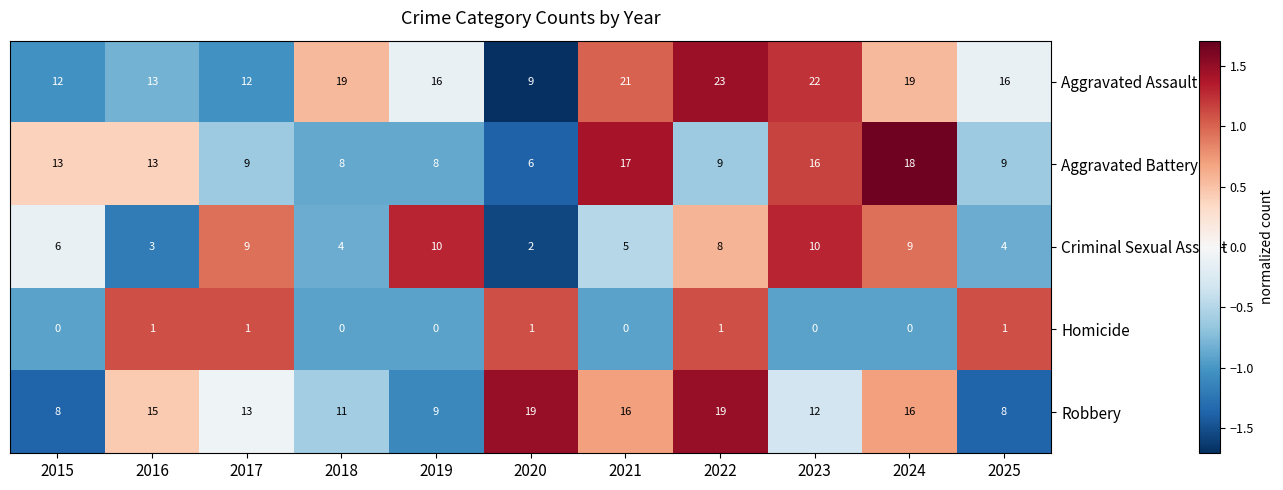

What is the total value across all series at 2021?

59